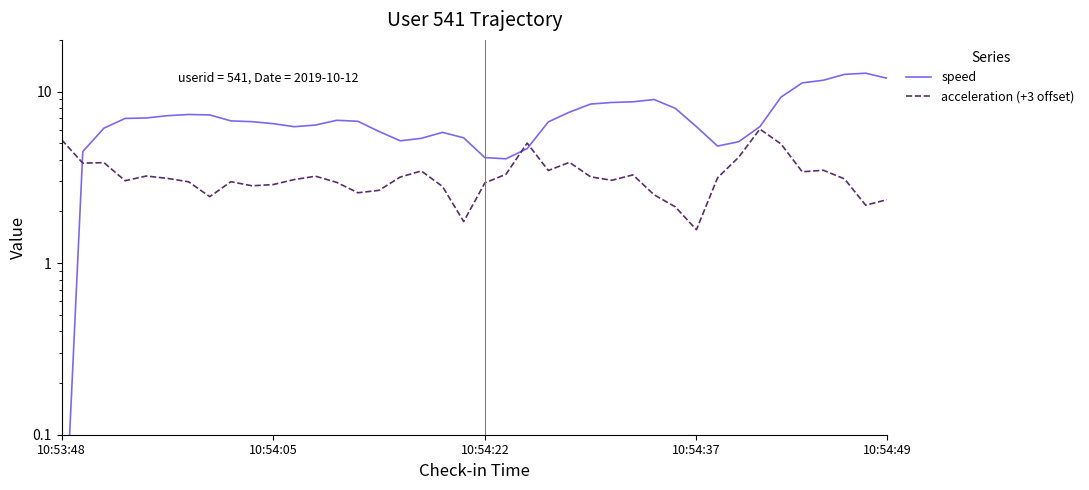

What is the label of the 3rd point from the left?

10:54:22